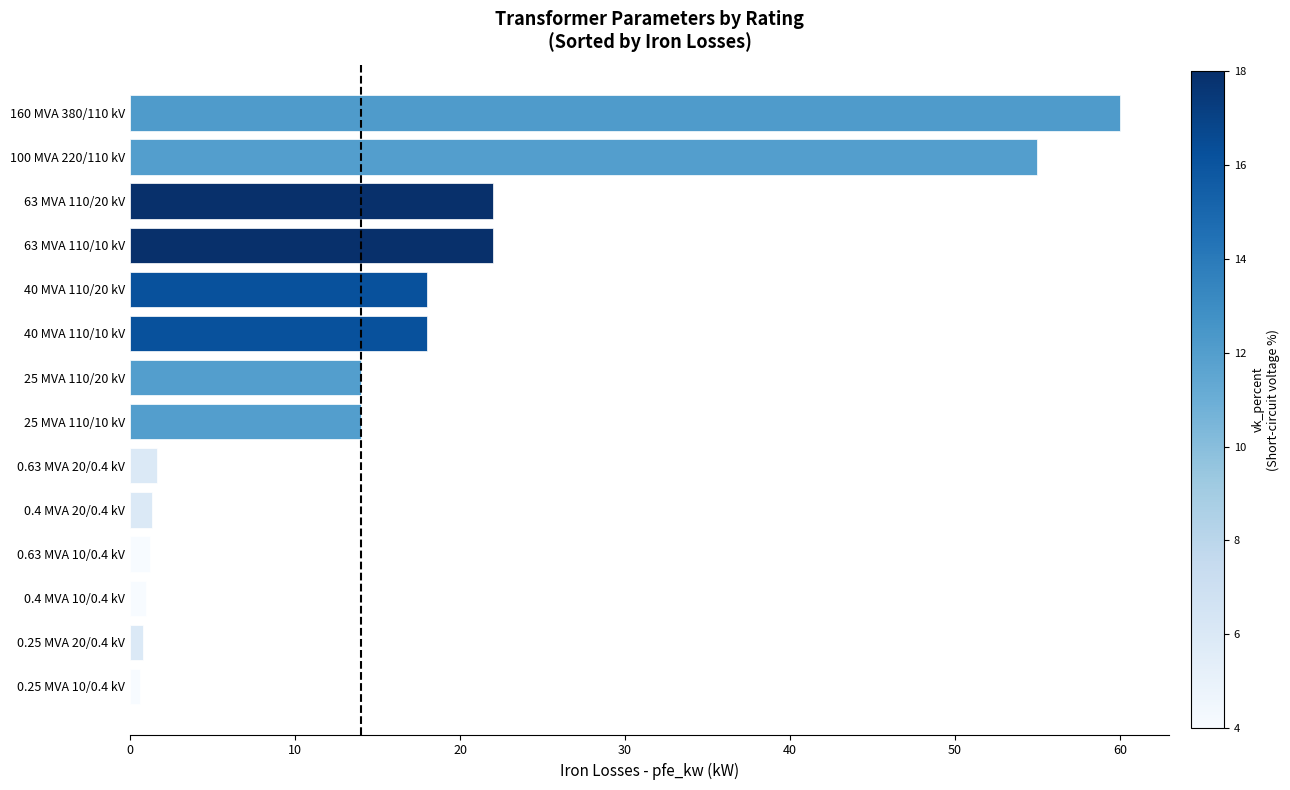

Approximately how many times larger is the value at 40 MVA 110/20 kV compared to 160 MVA 380/110 kV?

0.3